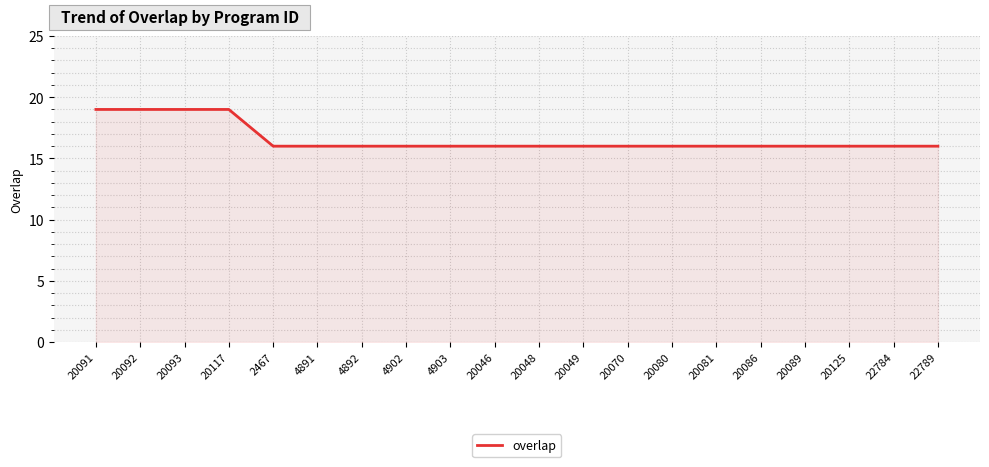

What is the ratio of the value at 4902 to the value at 4892?

1.0